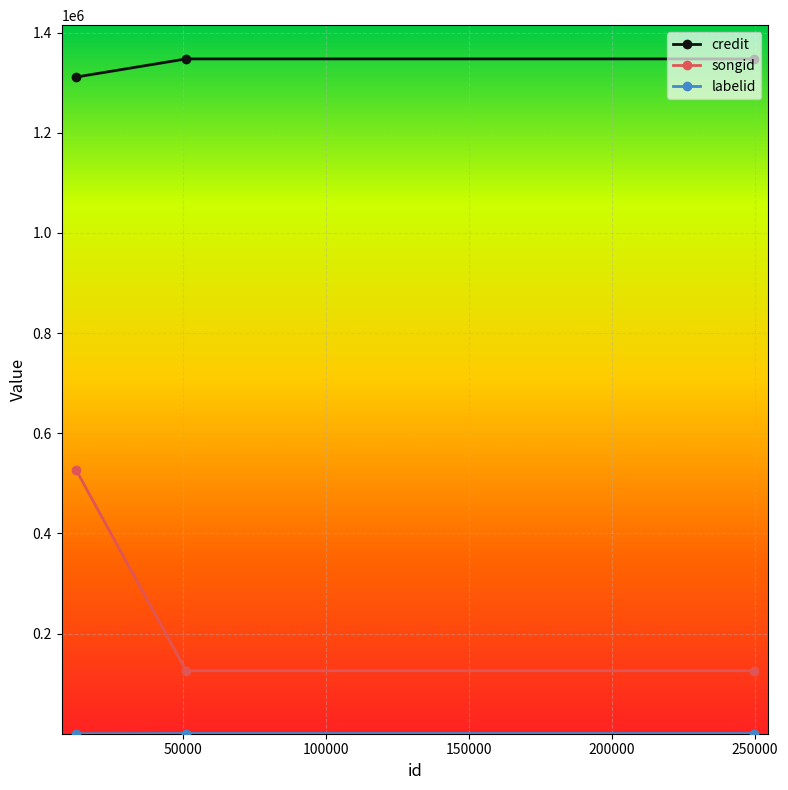

True or false: labelid has a value of 291 at 50994.

False